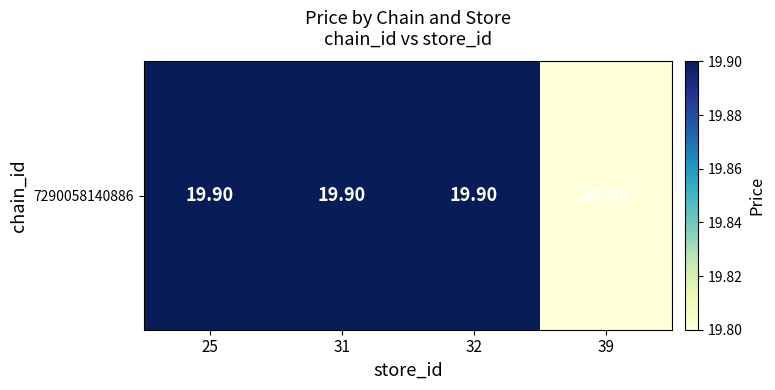

Count the values in the range 19 to 20.

4